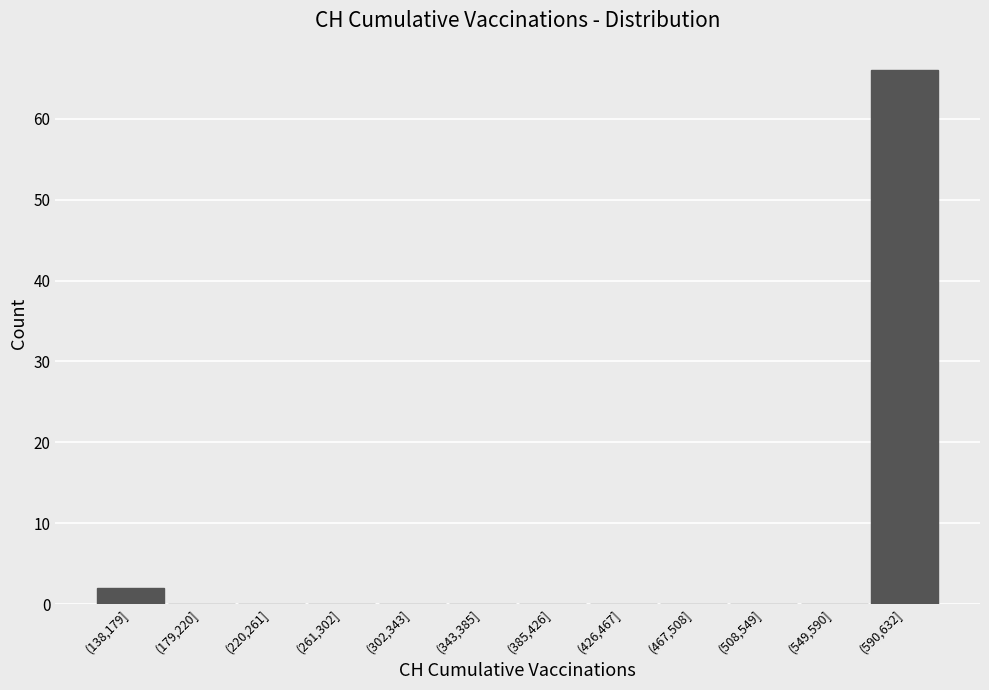

Reading left to right, what are all the values shown in this chart?

(138,179]=2	(179,220]=0	(220,261]=0	(261,302]=0	(302,343]=0	(343,385]=0	(385,426]=0	(426,467]=0	(467,508]=0	(508,549]=0	(549,590]=0	(590,632]=66